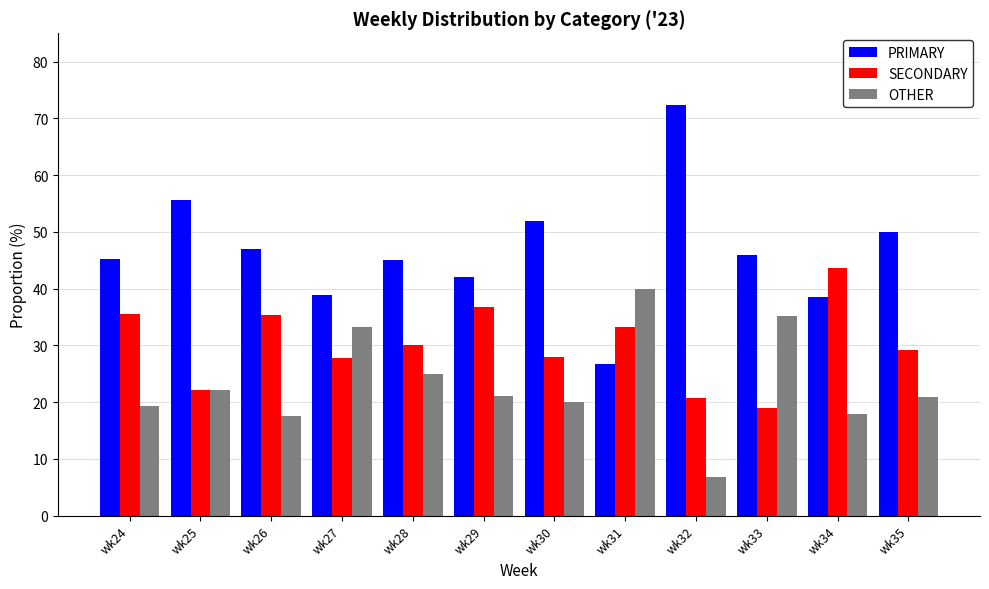

List the series in order of their overall mean, lowest first.

OTHER, SECONDARY, PRIMARY